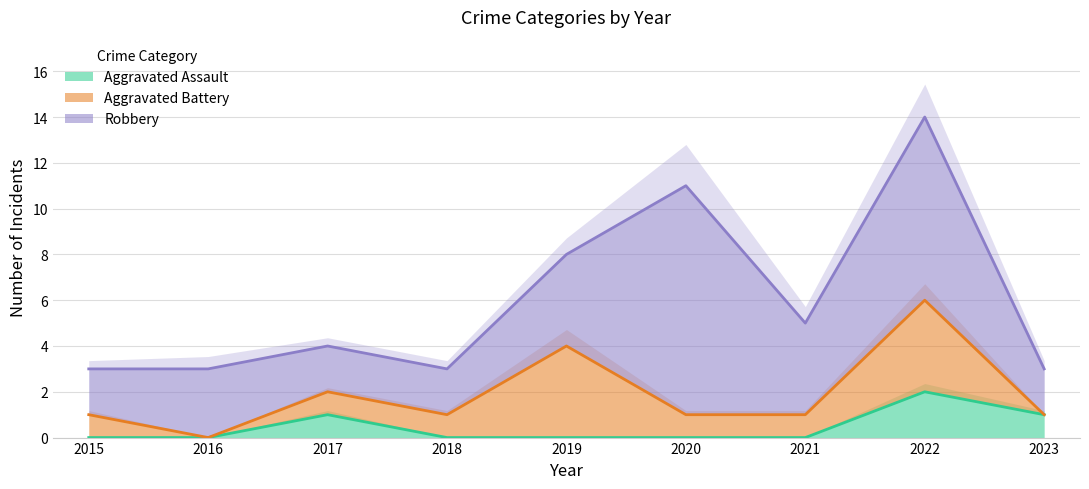

Which label corresponds to the largest value in the chart?

2020